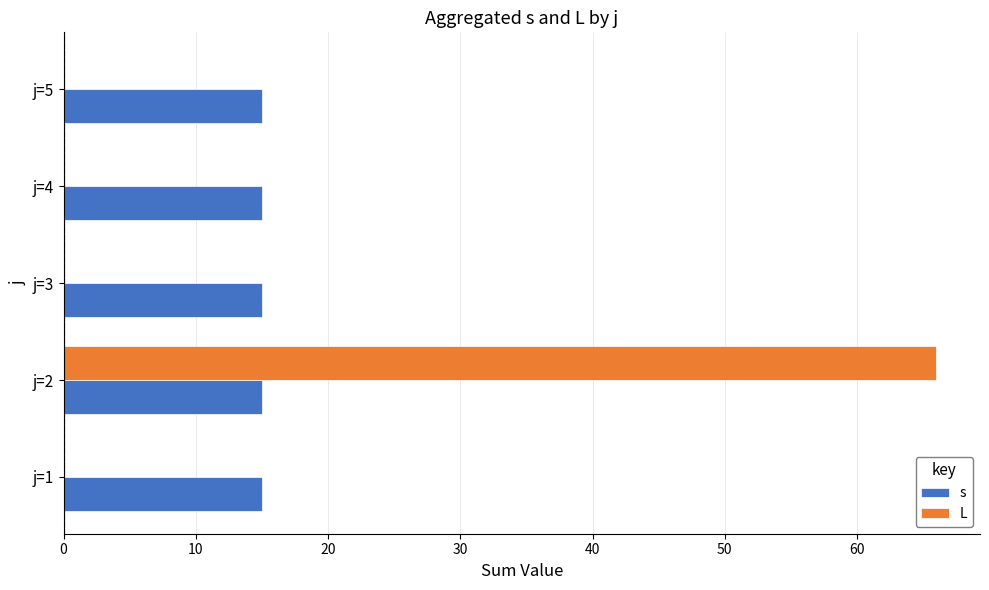

Which category has the highest value across all series?

j=2